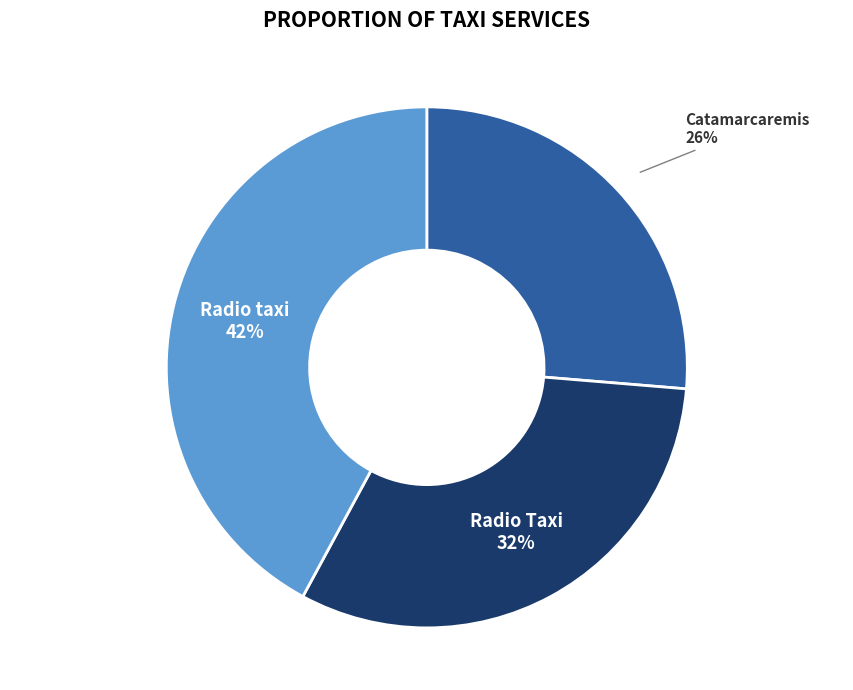

Is Catamarcaremis the majority of the pie?

No